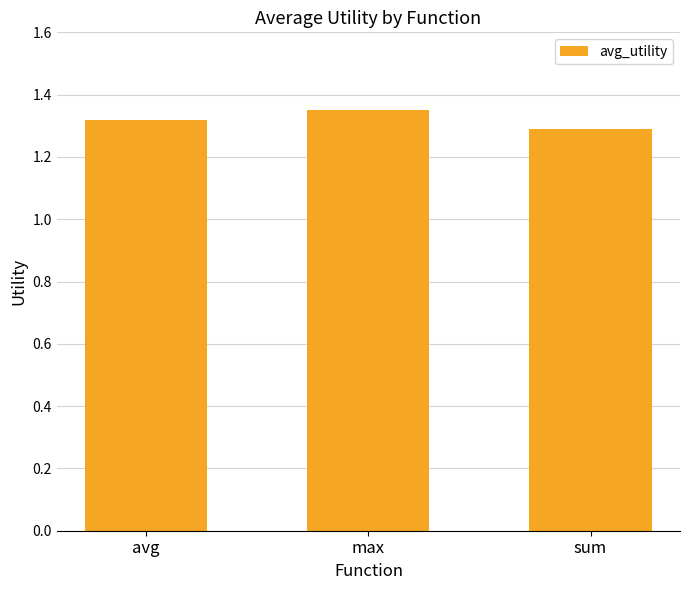

True or false: the data shows 2.3 at avg.

False